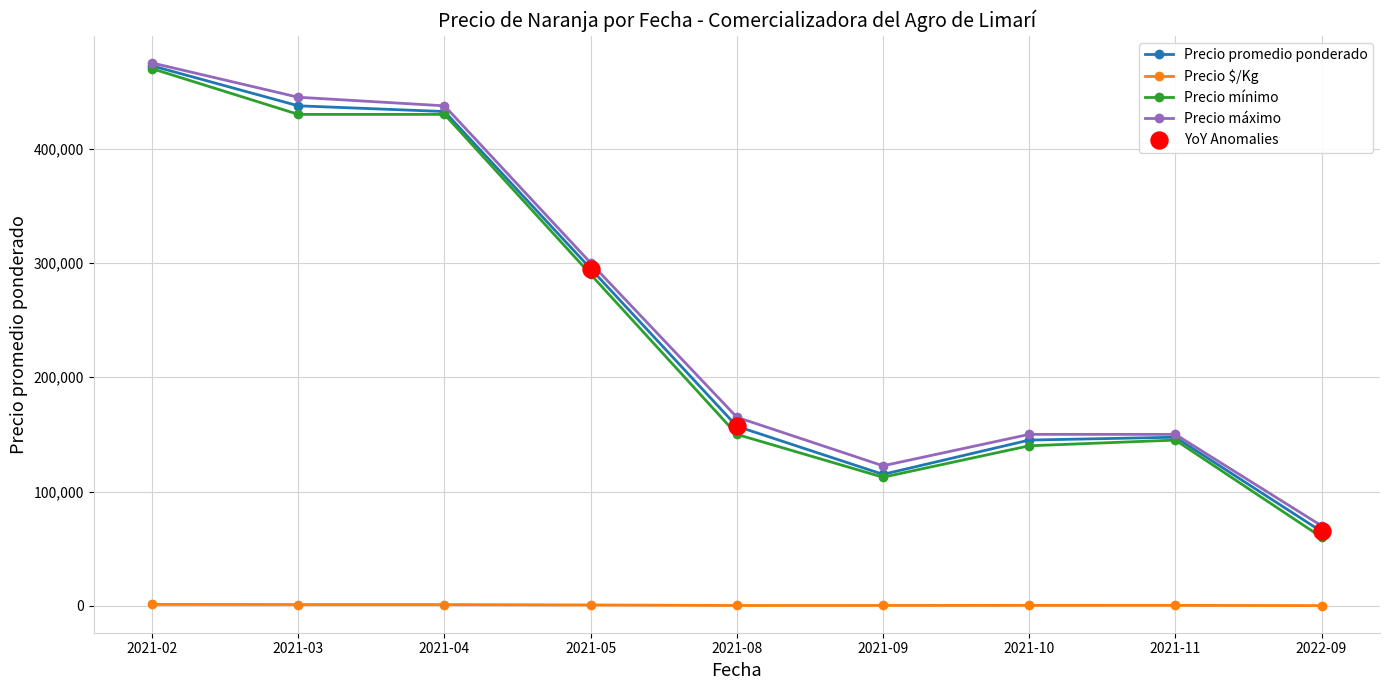

At which category is the sum across all series the highest?

2021-02